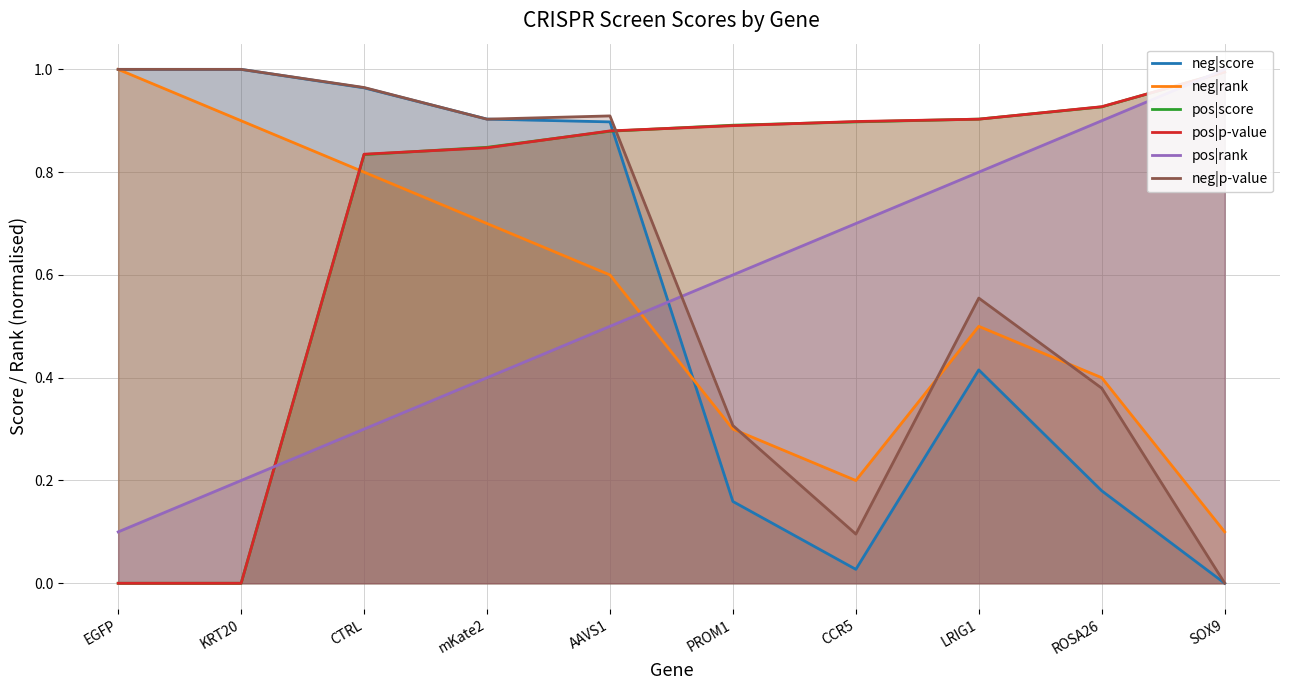

At SOX9, list the series in order from smallest to largest.

neg|score, neg|p-value, neg|rank, pos|p-value, pos|score, pos|rank